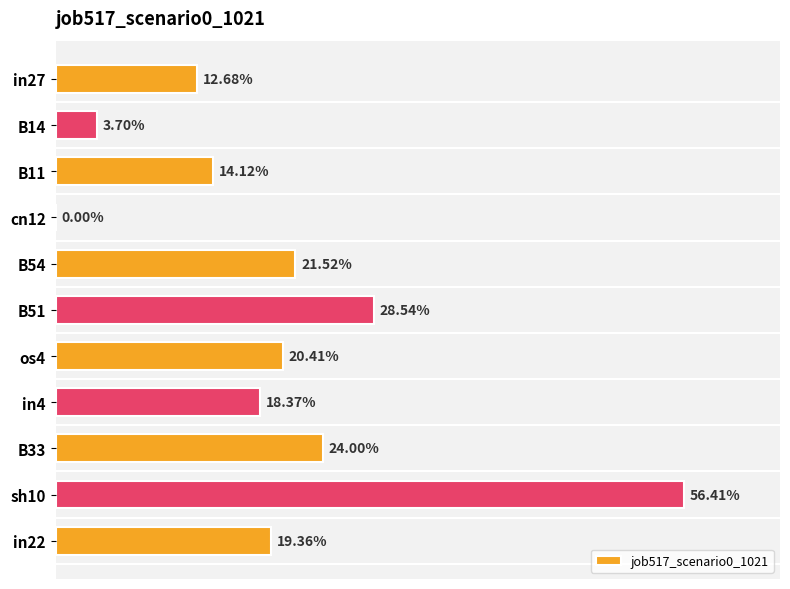

Are the bars horizontal?

Yes